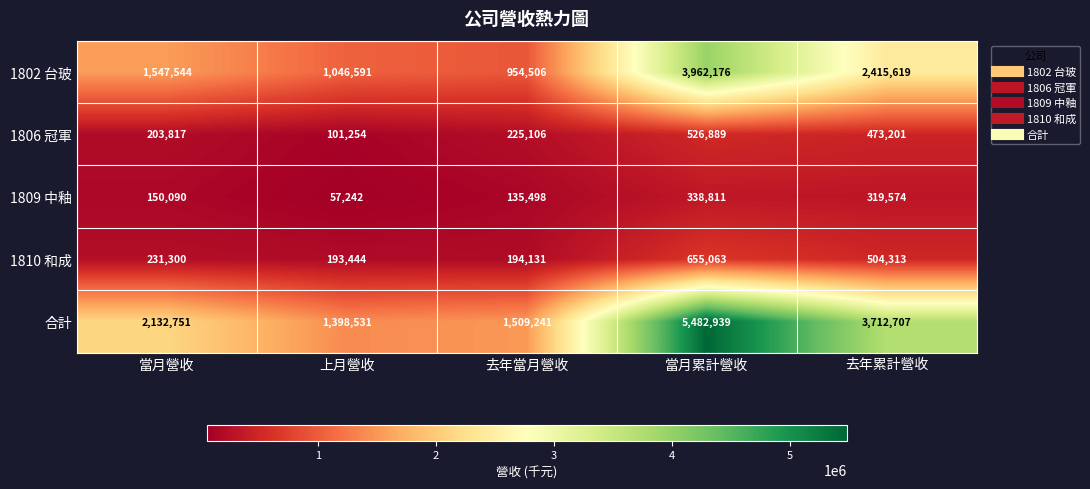

Reading right to left, list all the values displayed in this chart.

1802 台玻: 去年累計營收=2415619	當月累計營收=3962176	去年當月營收=954506	上月營收=1046591	當月營收=1547544
1806 冠軍: 去年累計營收=473201	當月累計營收=526889	去年當月營收=225106	上月營收=101254	當月營收=203817
1809 中釉: 去年累計營收=319574	當月累計營收=338811	去年當月營收=135498	上月營收=57242	當月營收=150090
1810 和成: 去年累計營收=504313	當月累計營收=655063	去年當月營收=194131	上月營收=193444	當月營收=231300
合計: 去年累計營收=3712707	當月累計營收=5482939	去年當月營收=1509241	上月營收=1398531	當月營收=2132751